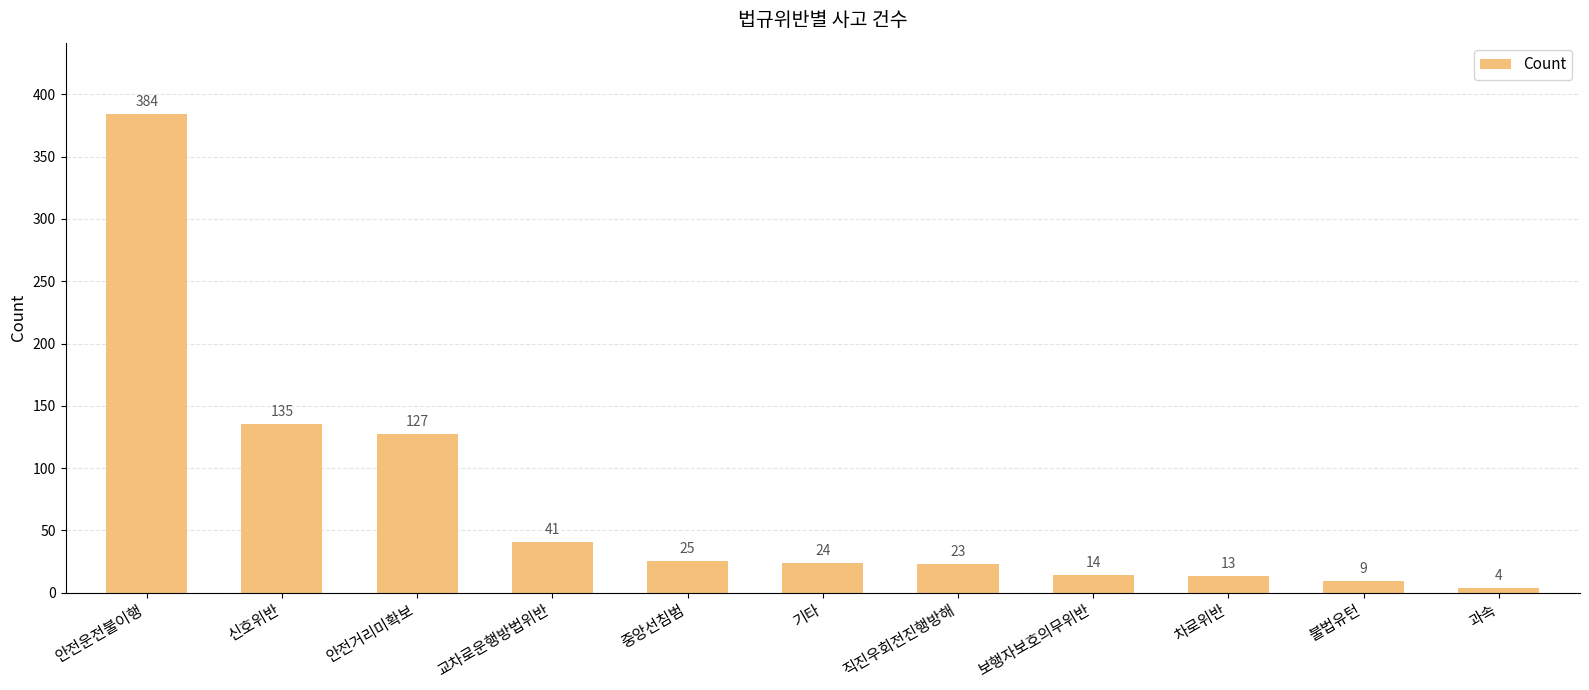

Are the bars horizontal?

No